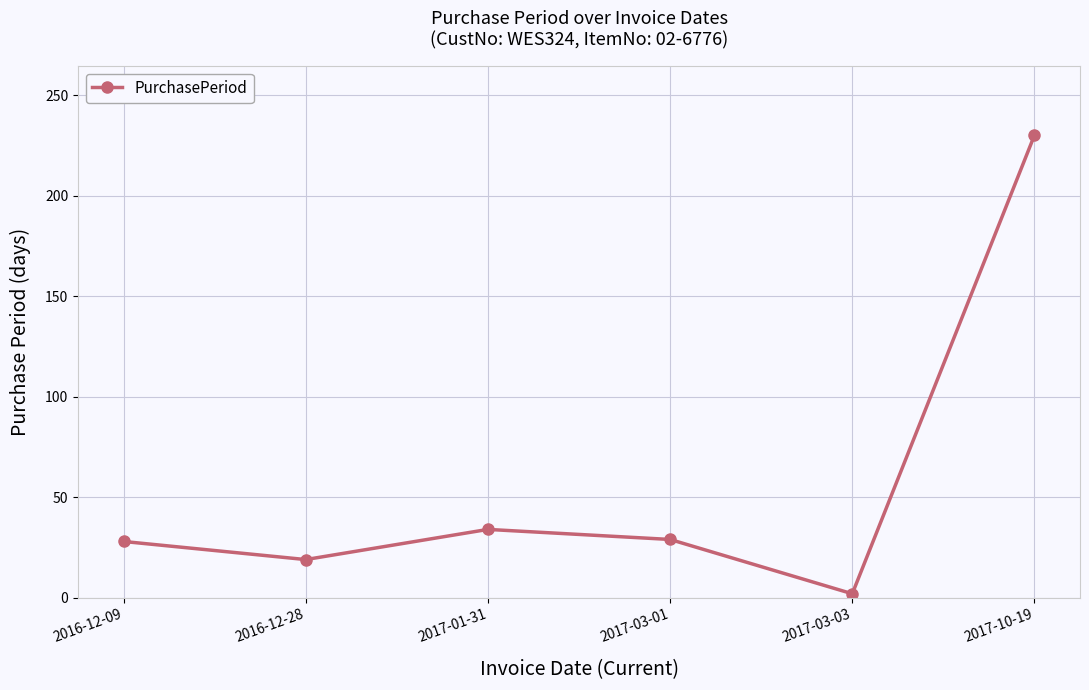

True or false: the data has more than 2 interior local peaks.

False